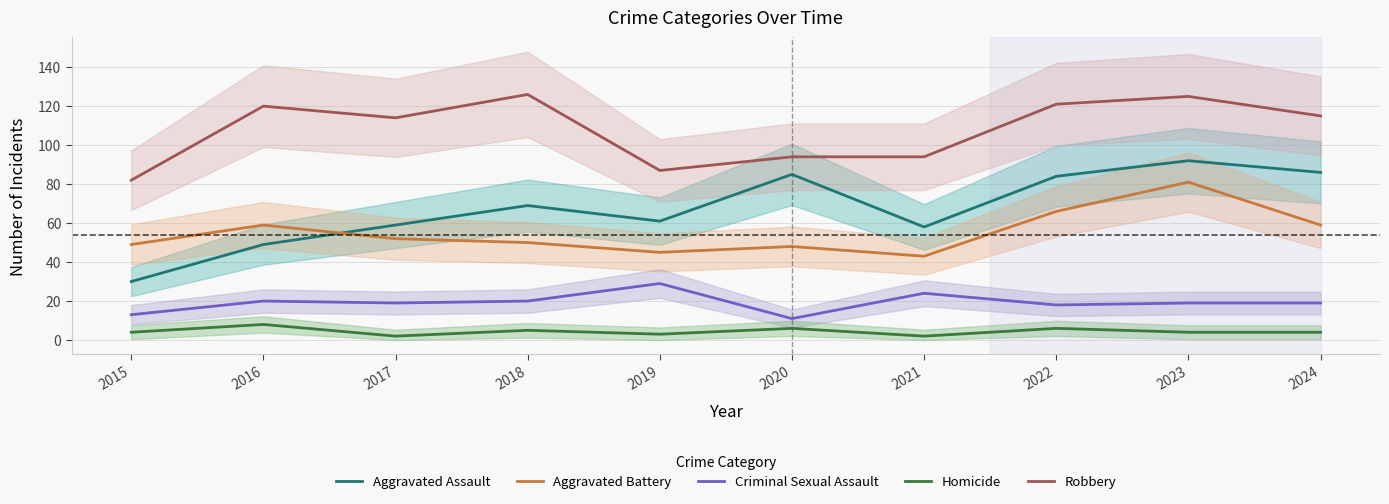

In Criminal Sexual Assault, how many points are lower than both neighbors (excluding endpoints)?

3